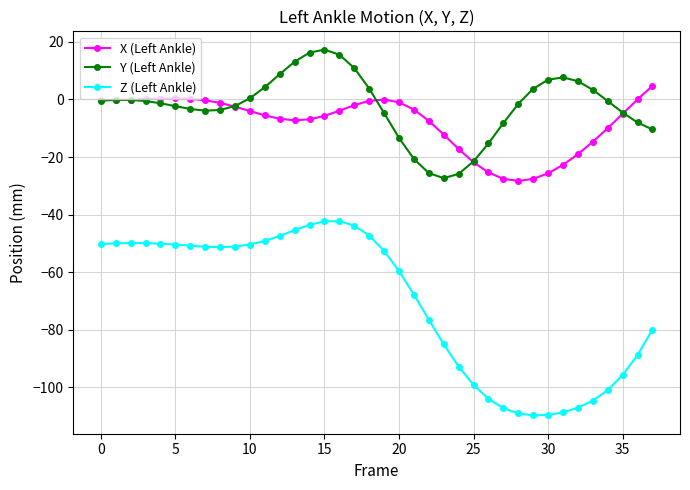

Which series has the largest range (max minus min)?

Z (Left Ankle)